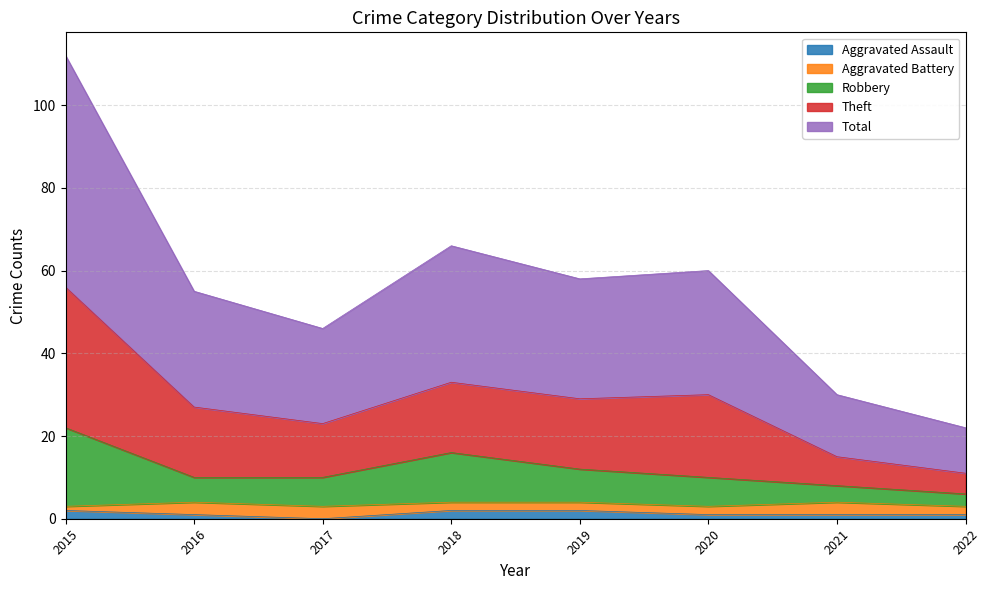

At how many categories does at least one series exceed 20?

8